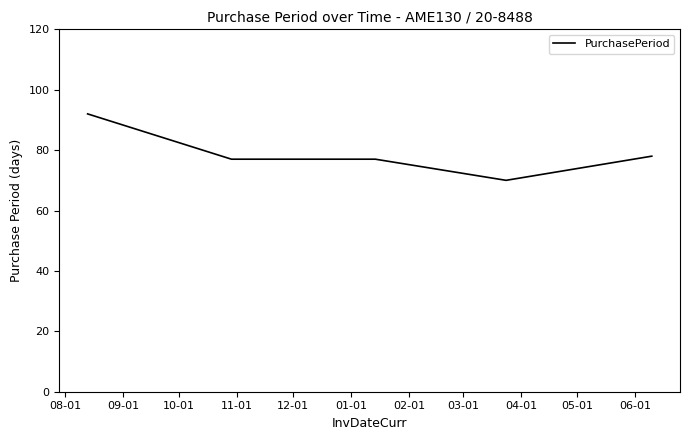

What is the difference between the second highest and minimum values?

8